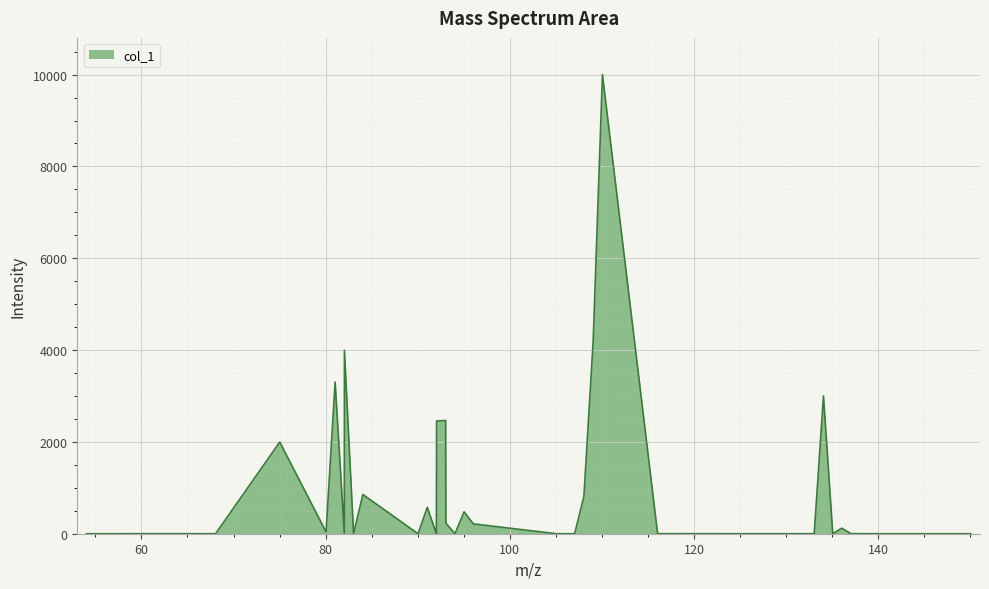

What is the difference between the maximum and minimum values?

10000.0